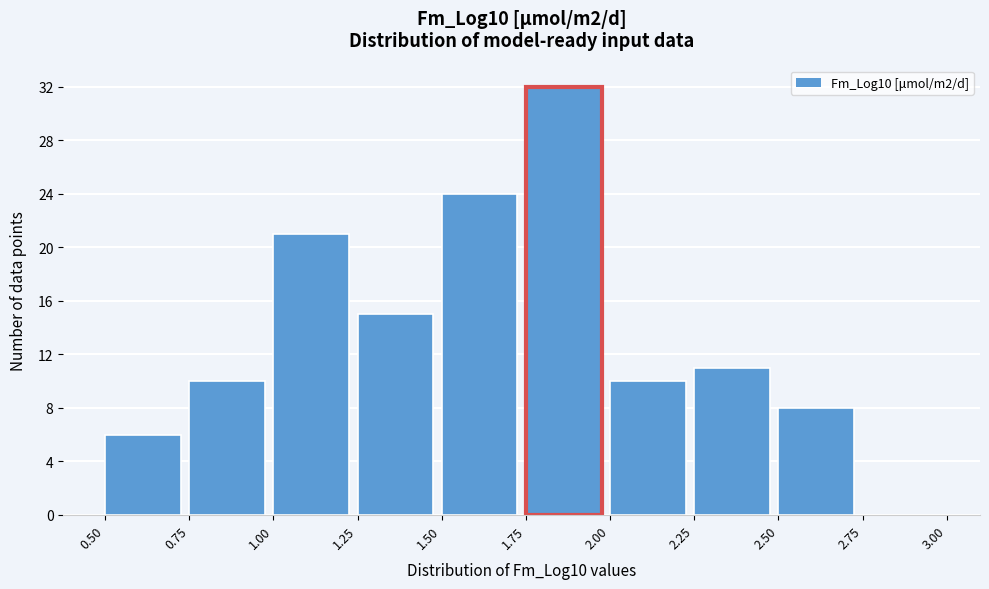

What is the height of the bar covering 1.75 to 2.00 on the x-axis? The values are not printed on the chart, so give them approximately, as read against the axis.

32